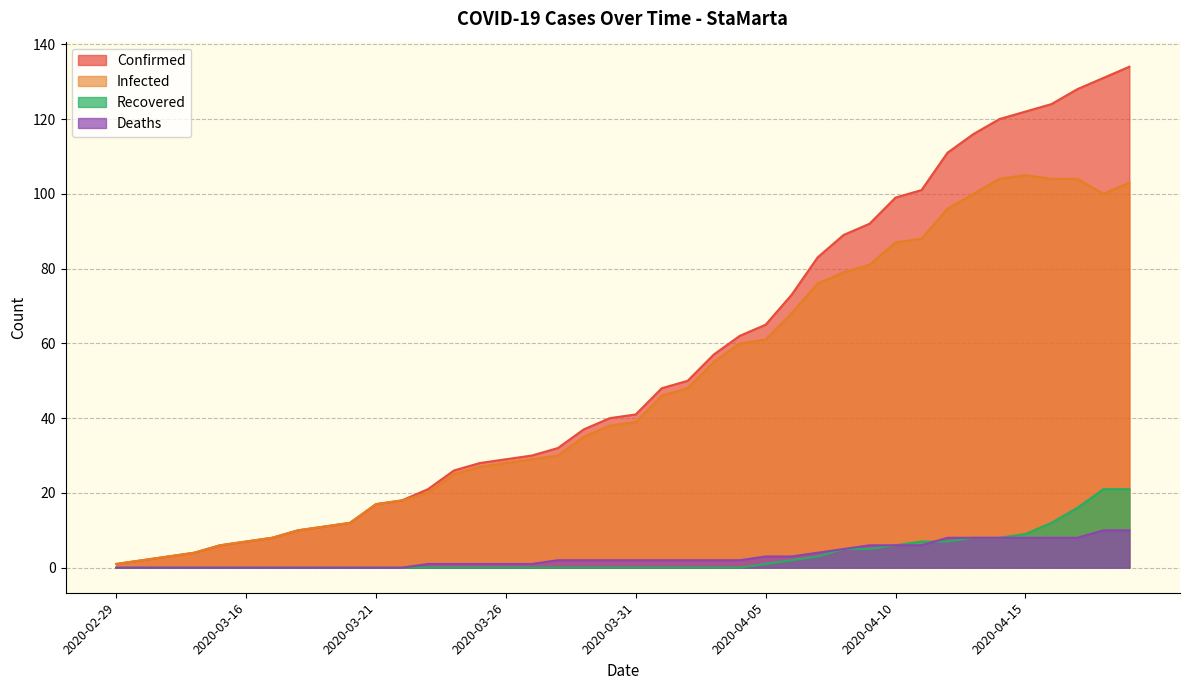

How many interior local peaks does the Infected series have?

1